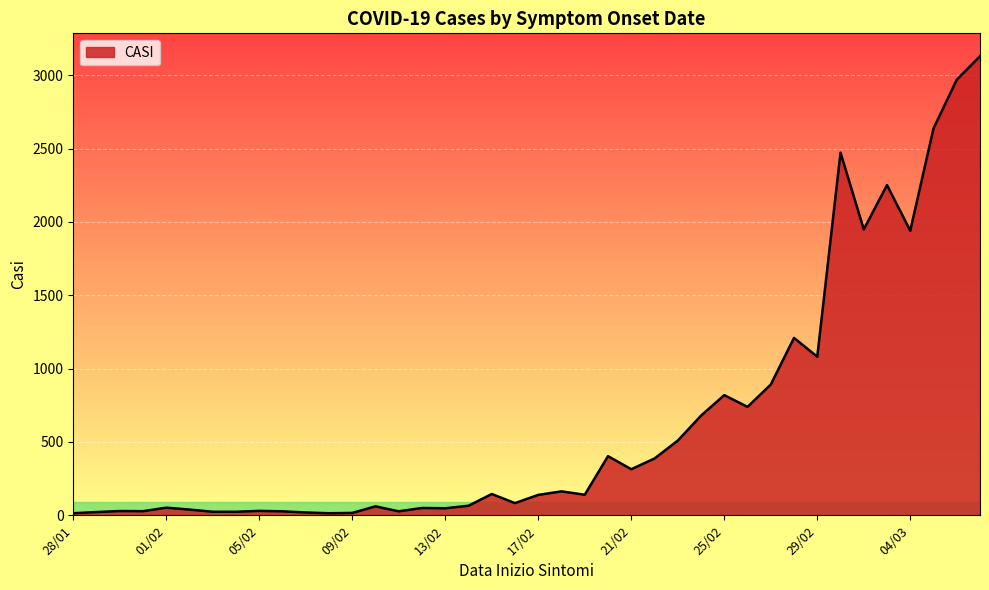

What is the minimum value shown in the chart?

14